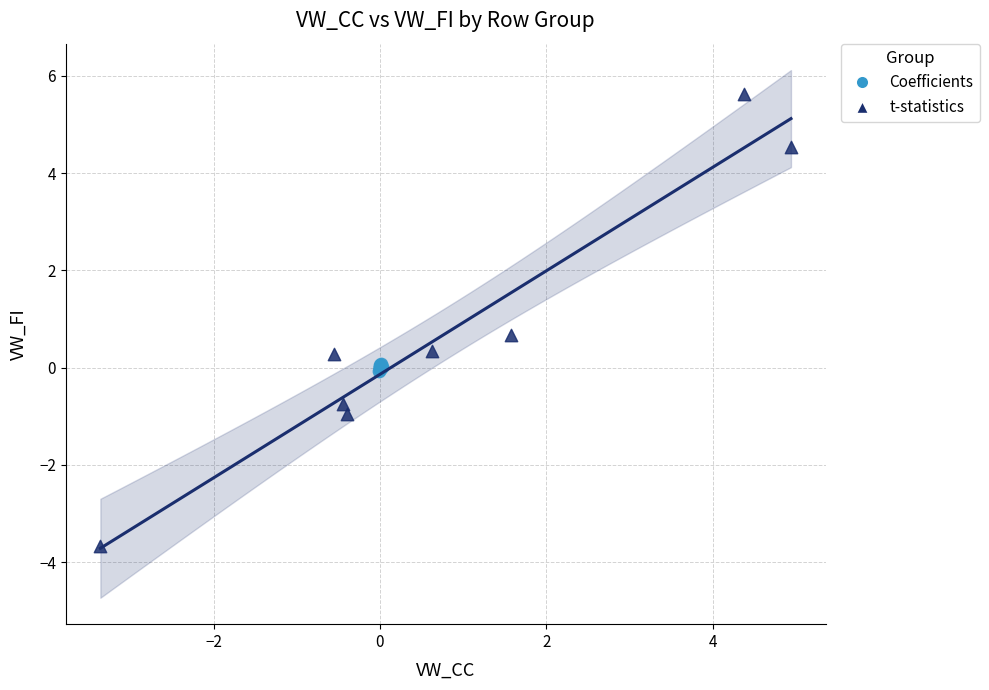

Which series reaches the minimum Y coordinate?

t-statistics